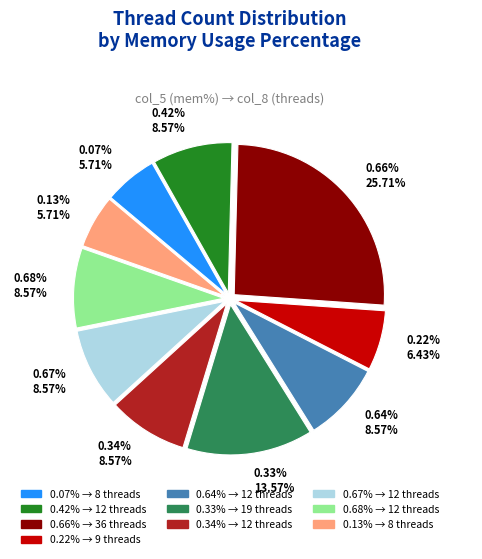

Is the sum of 0.67% and 0.66% greater than half?

No